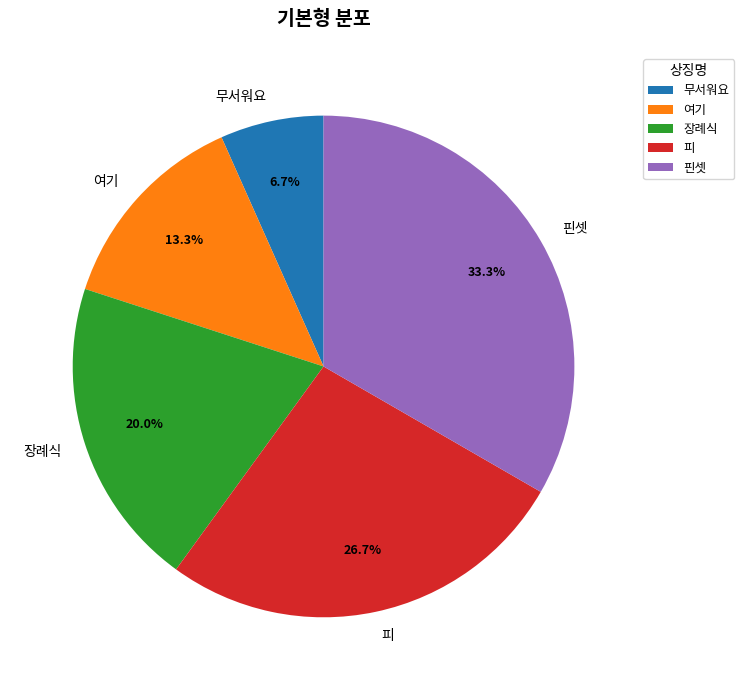

Which category has the biggest portion of the pie?

핀셋